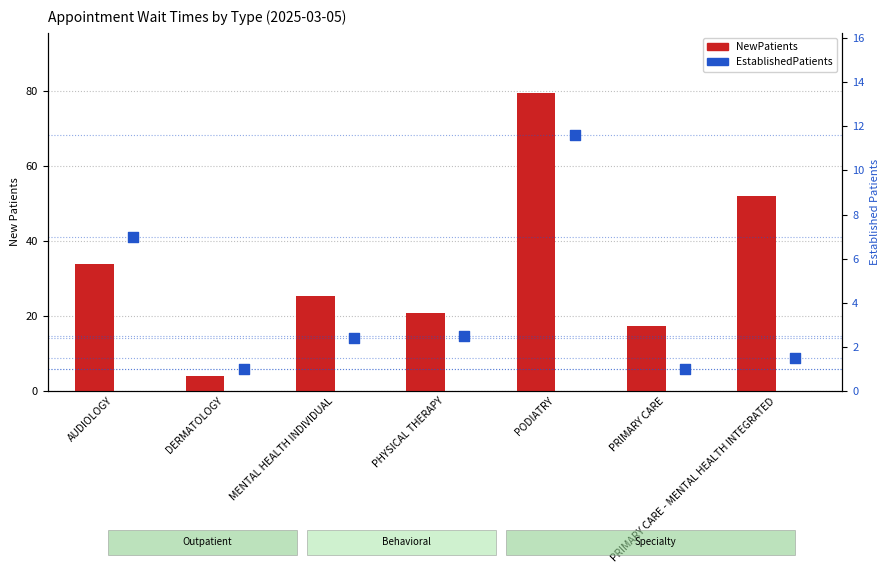

Which series has the largest total across all categories?

NewPatients